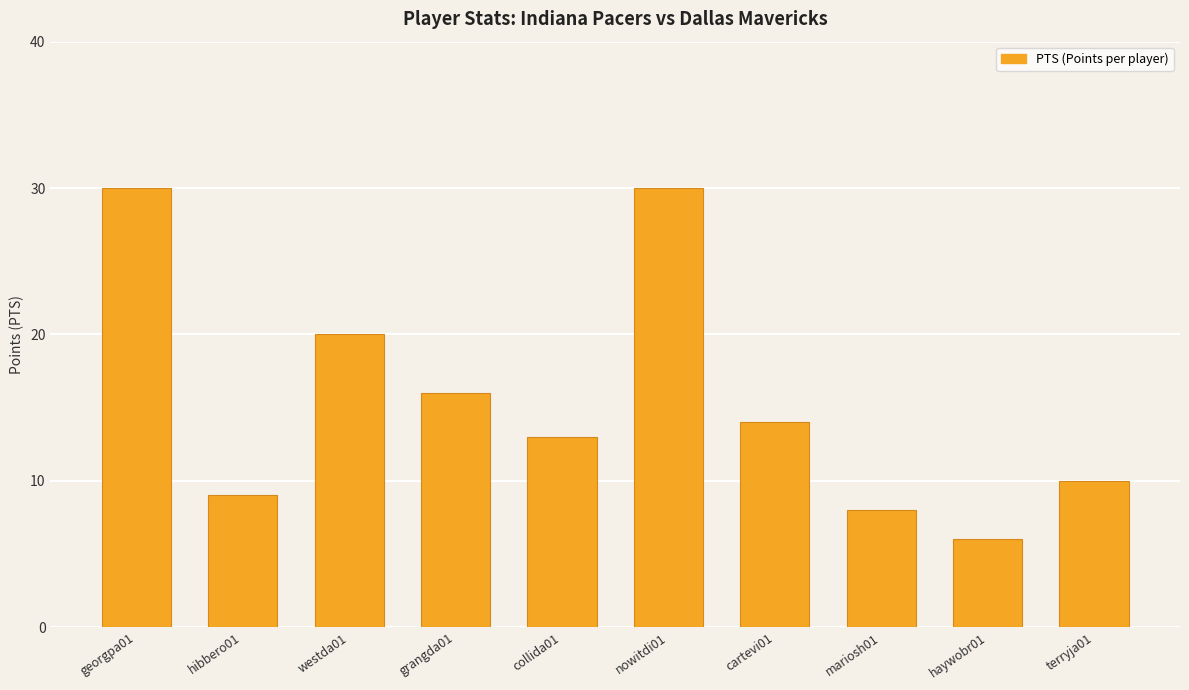

Reading left to right, list all the values displayed in this chart.

georgpa01=30	hibbero01=9	westda01=20	grangda01=16	collida01=13	nowitdi01=30	cartevi01=14	mariosh01=8	haywobr01=6	terryja01=10